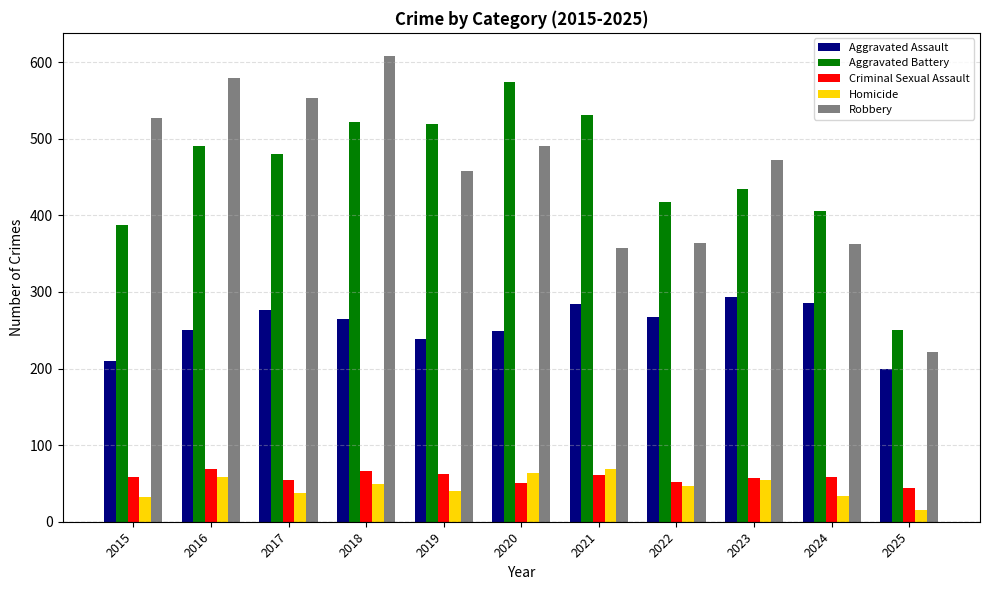

What is the value of the Robbery bar at the 11th from the left?

221